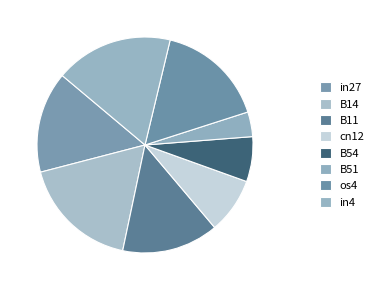

To the nearest percent, what is the average slice percentage?

12%